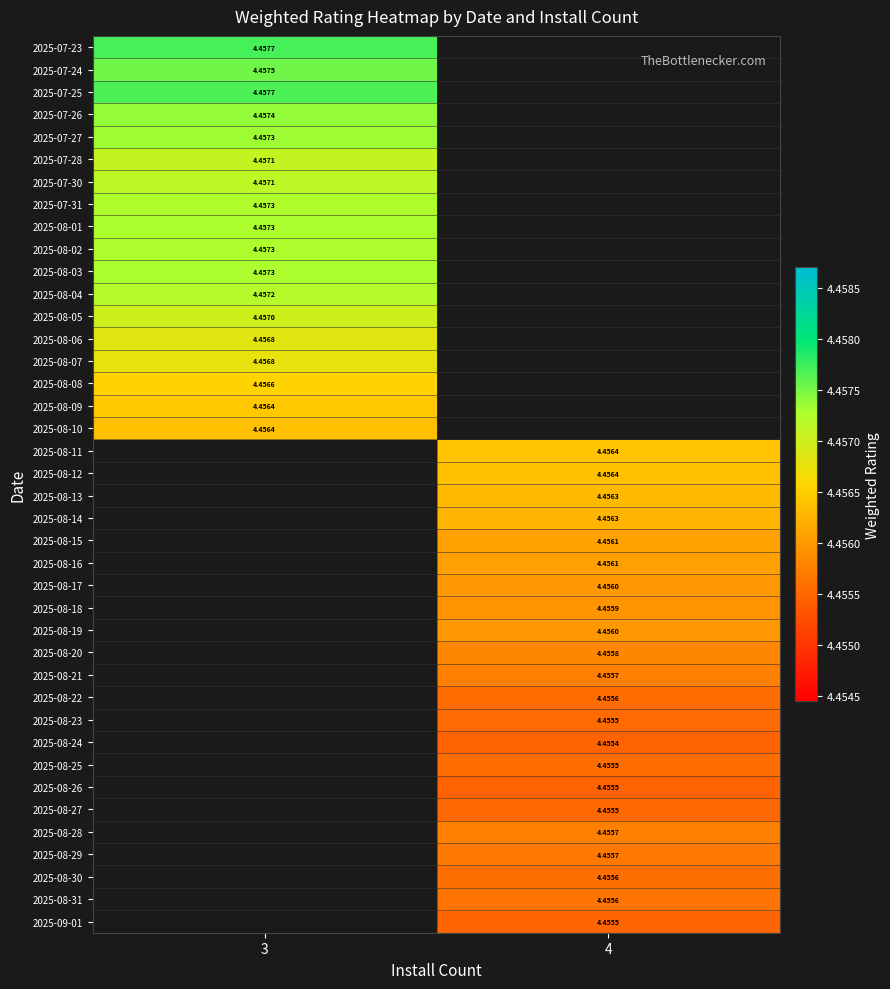

What is the greatest value displayed?

4.5